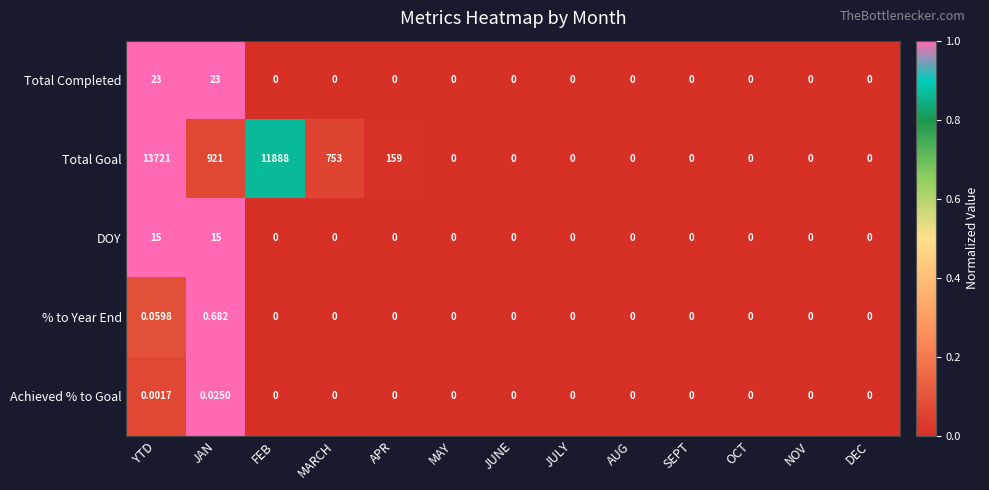

Rank the series at YTD from lowest to highest value.

Achieved % to Goal, % to Year End, DOY, Total Completed, Total Goal